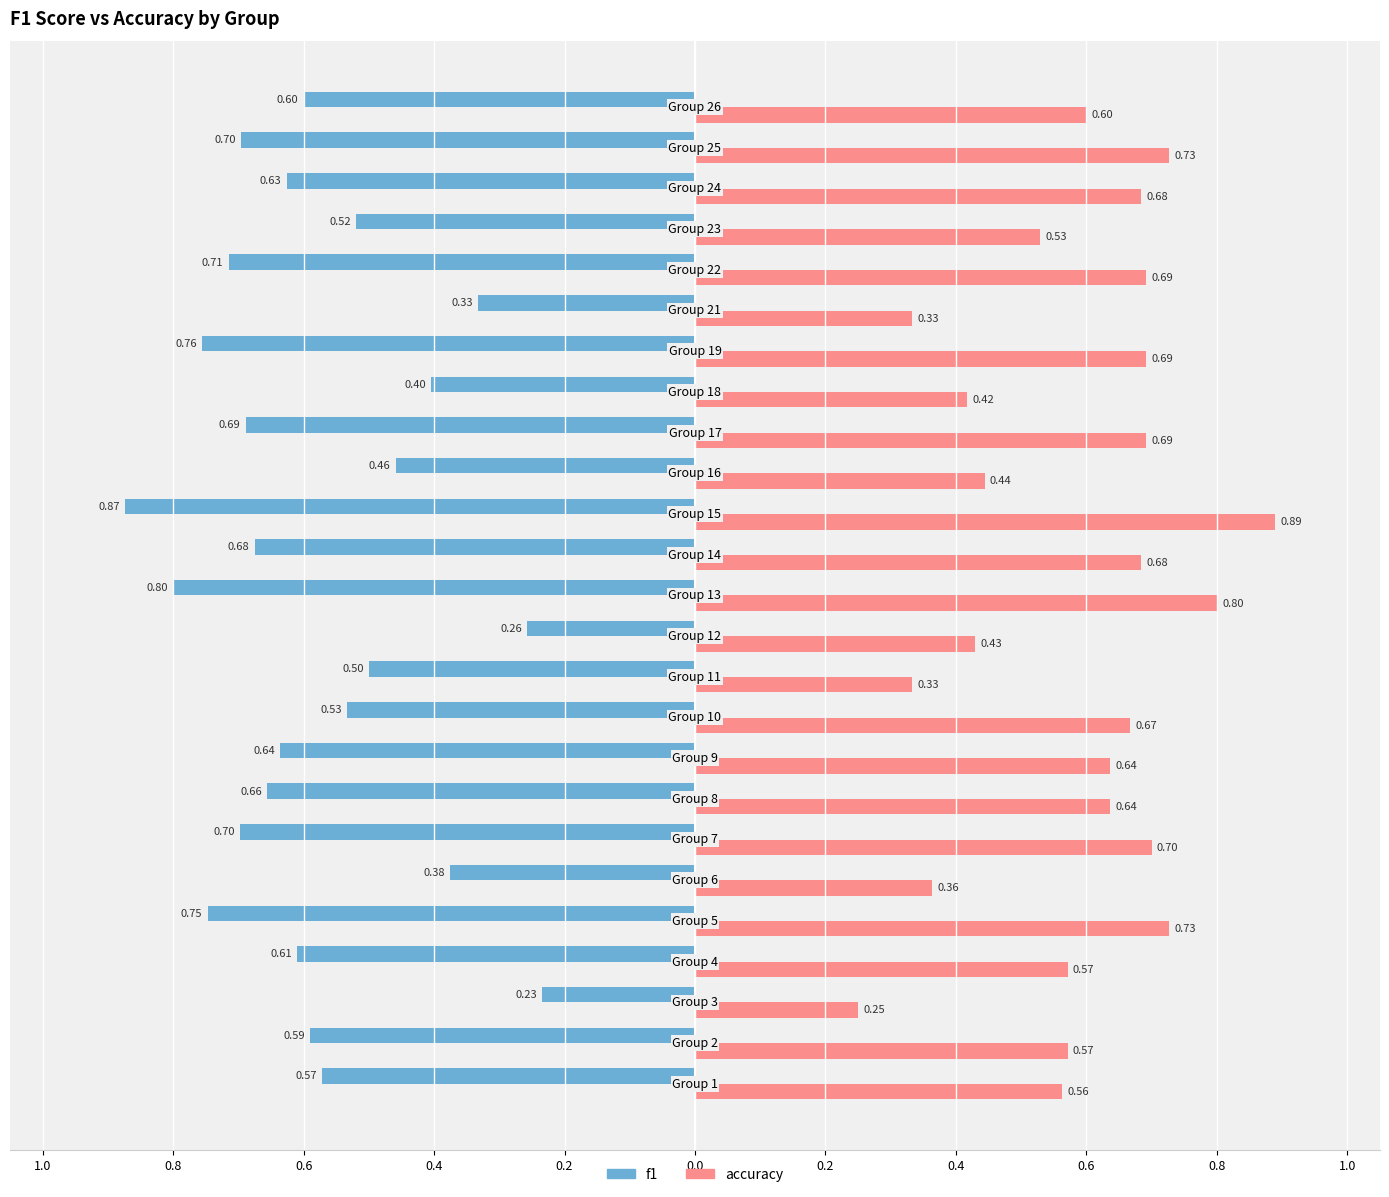

What is the label of the 18th bar from the right?

0.4